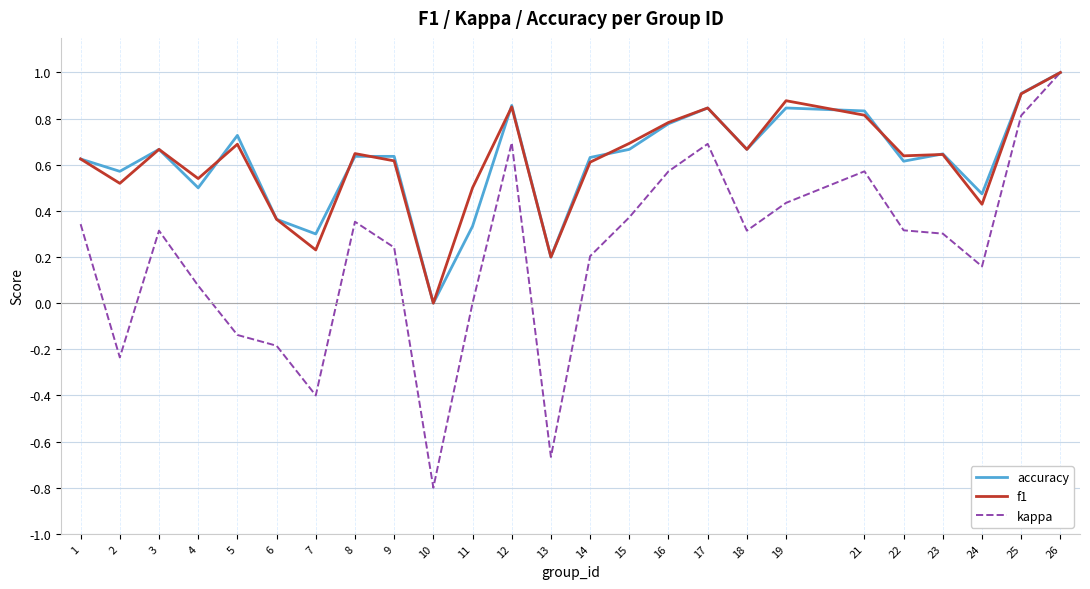

Is the value of f1 at 6 greater than the value of kappa at 17?

No